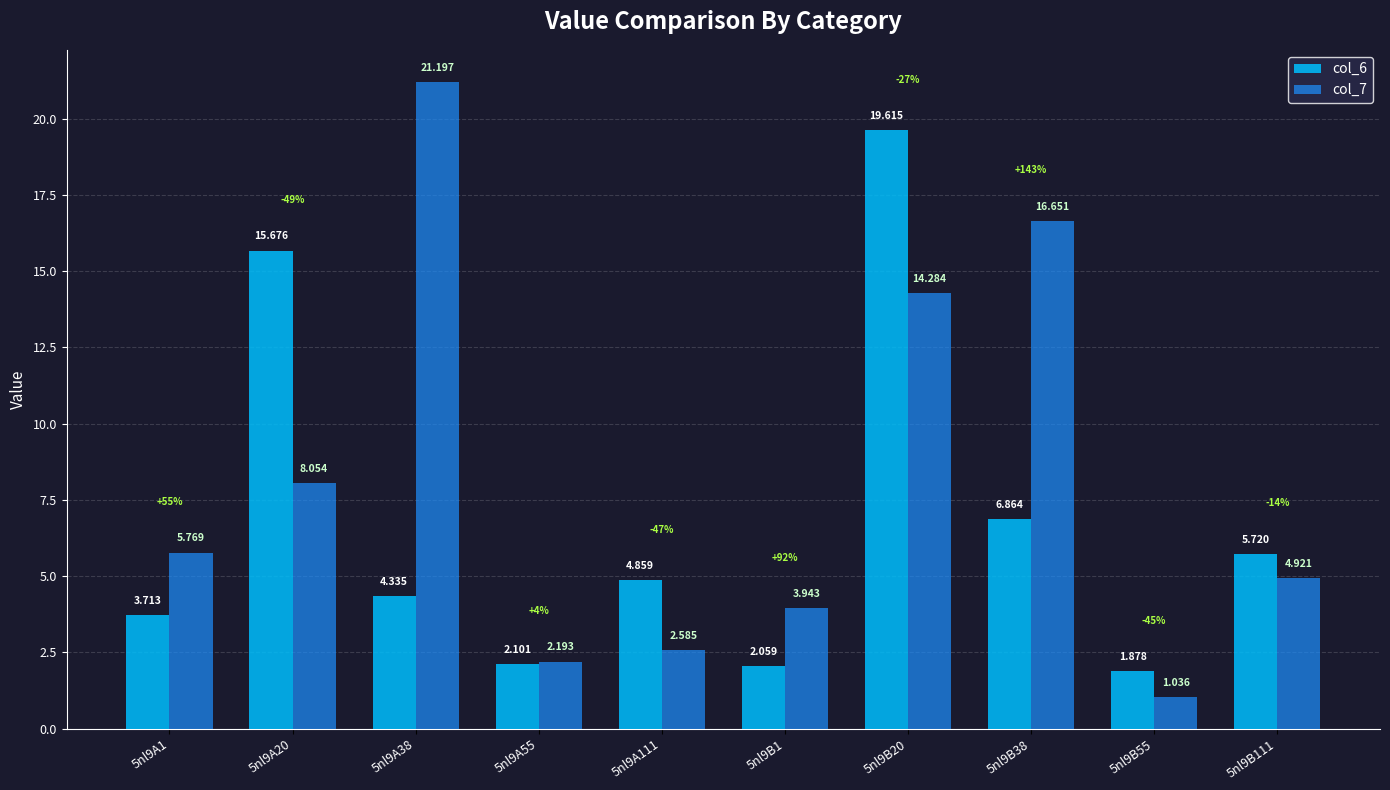

Is the value of col_7 at 5nl9B55 greater than the value of col_6 at 5nl9B55?

No